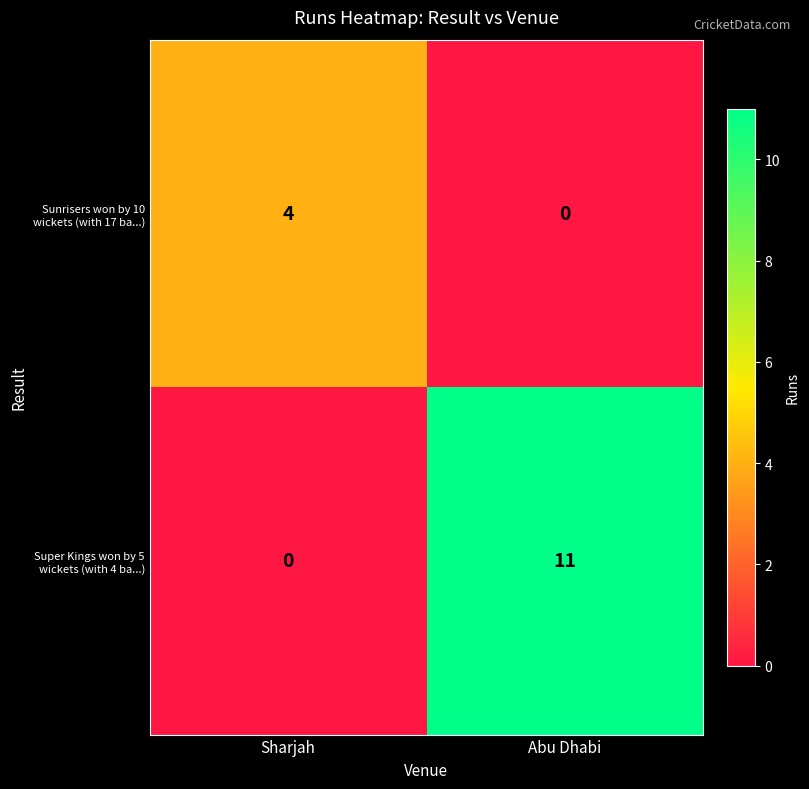

How many positive values does the Sunrisers won by 10 wickets (with 17 ba...) series have?

1